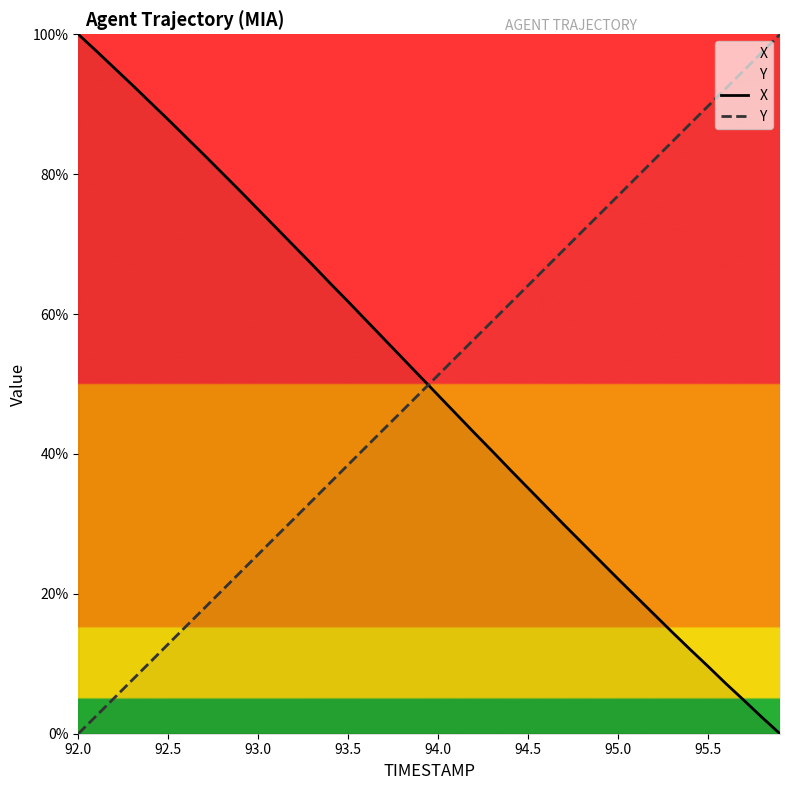

List the series in order of their peak value, highest first.

X, Y